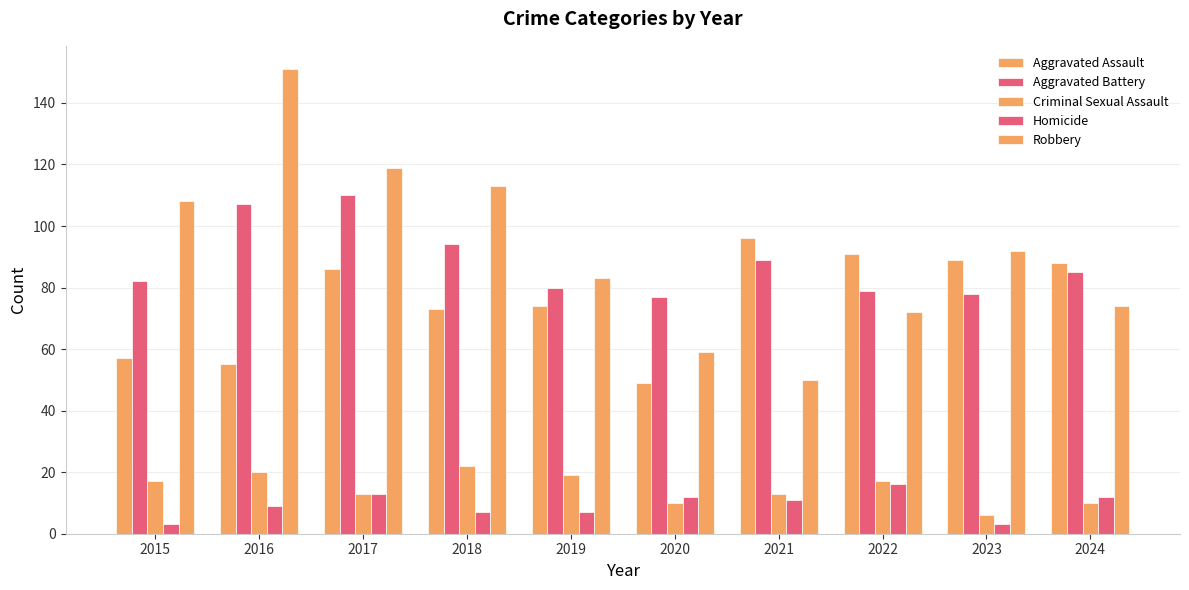

Reading left to right, what are all the values shown in this chart?

Aggravated Assault: 2015=57	2016=55	2017=86	2018=73	2019=74	2020=49	2021=96	2022=91	2023=89	2024=88
Aggravated Battery: 2015=82	2016=107	2017=110	2018=94	2019=80	2020=77	2021=89	2022=79	2023=78	2024=85
Criminal Sexual Assault: 2015=17	2016=20	2017=13	2018=22	2019=19	2020=10	2021=13	2022=17	2023=6	2024=10
Homicide: 2015=3	2016=9	2017=13	2018=7	2019=7	2020=12	2021=11	2022=16	2023=3	2024=12
Robbery: 2015=108	2016=151	2017=119	2018=113	2019=83	2020=59	2021=50	2022=72	2023=92	2024=74